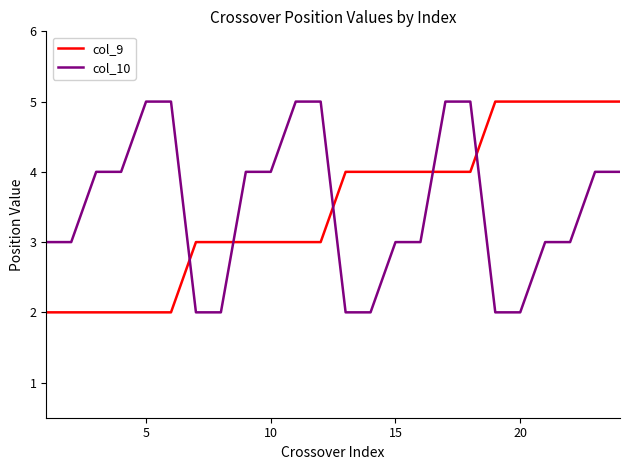

What is the highest value of the col_10 series?

5